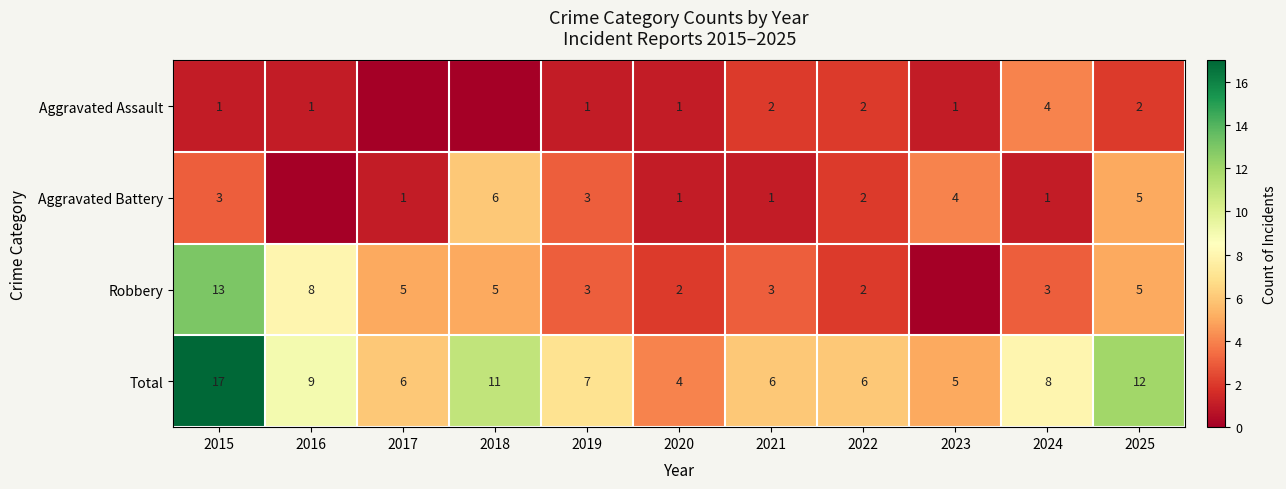

Where does the Total series first go above 7?

2015